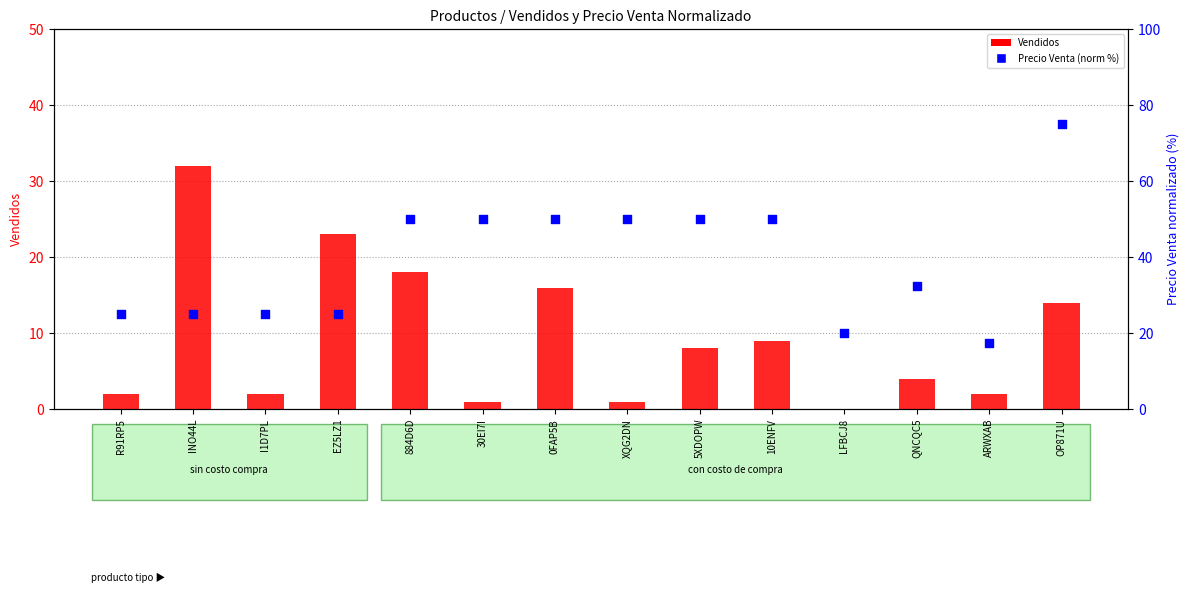

At which category is the sum across all series the highest?

OP871U